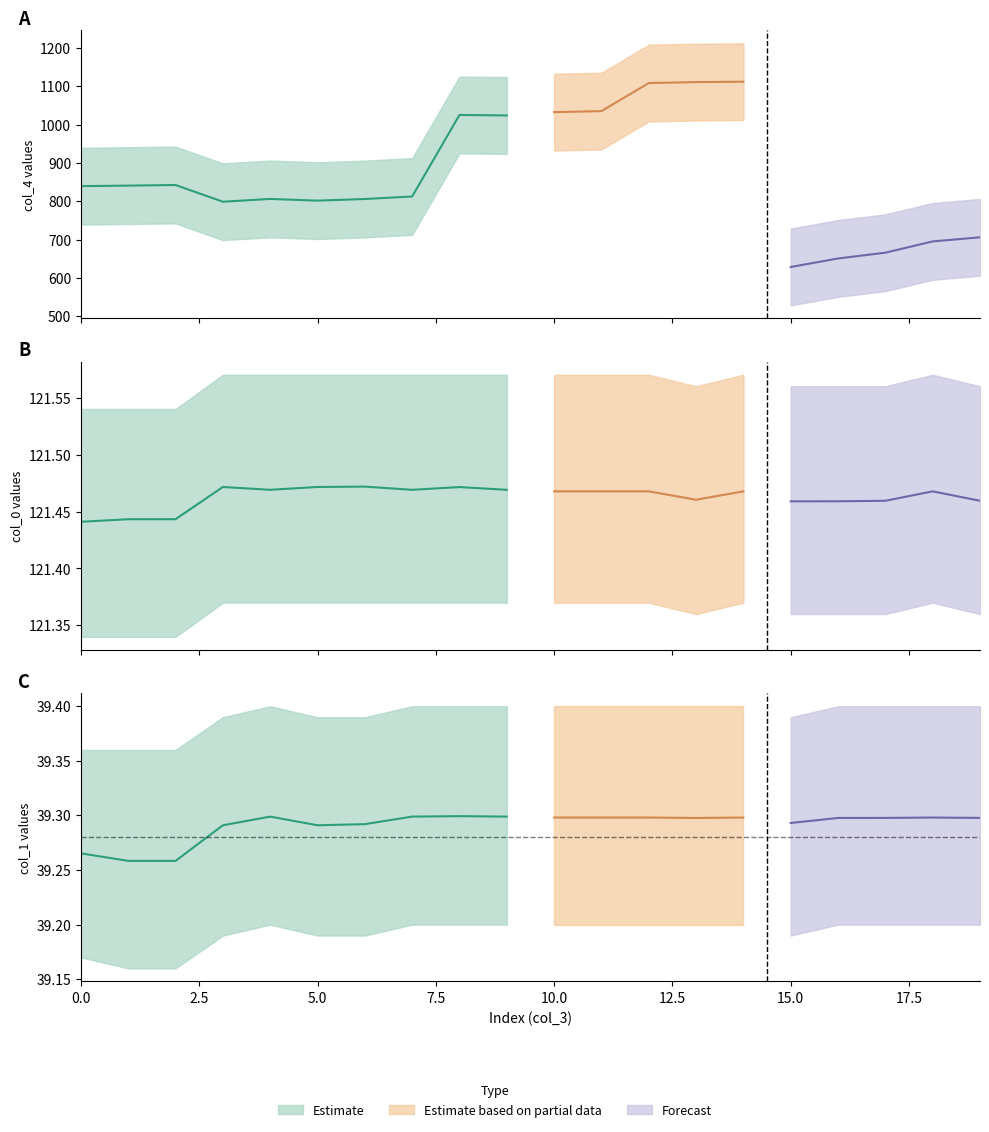

List the labels in order of col_0 value, largest first.

6, 3, 5, 8, 4, 7, 9, 10, 11, 12, 14, 18, 13, 17, 19, 16, 15, 1, 2, 0